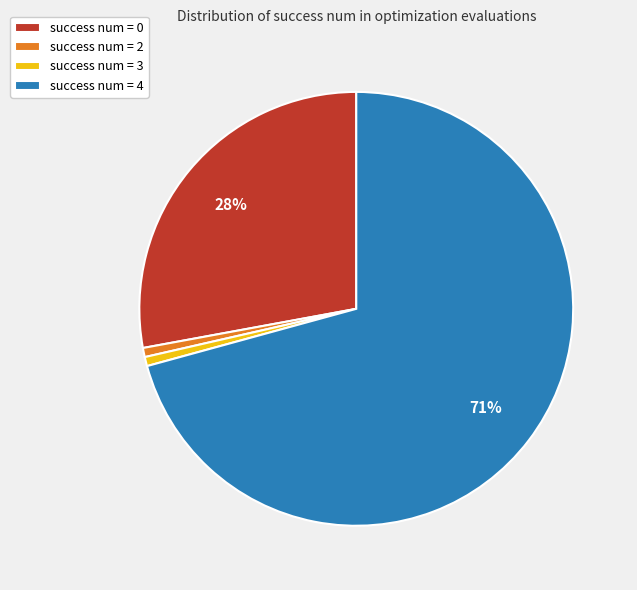

Combined, do success num = 4 and success num = 0 account for over 50%?

Yes